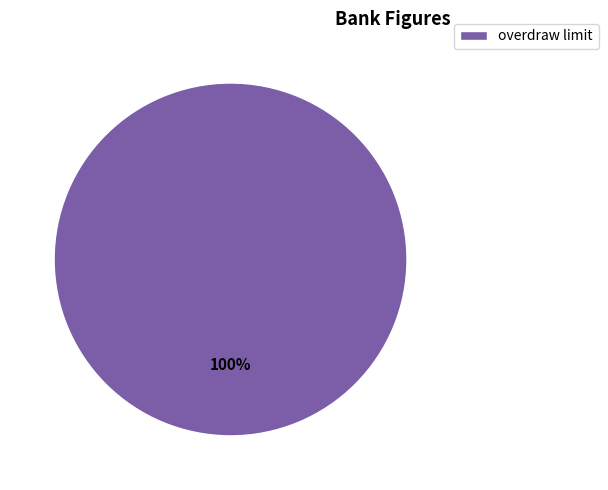

To the nearest percent, what portion does overdraw limit represent?

100%